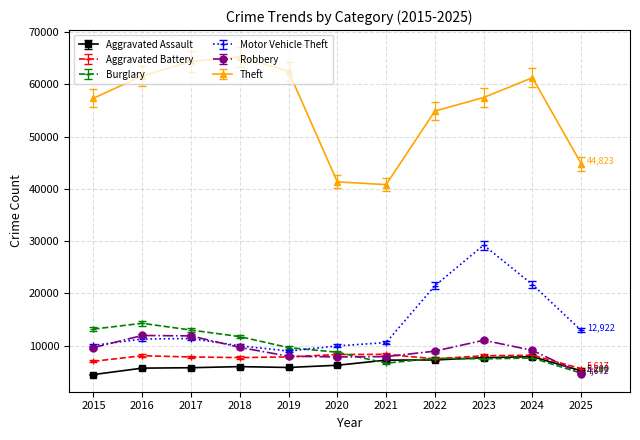

What is the sum of all Motor Vehicle Theft values?

157625